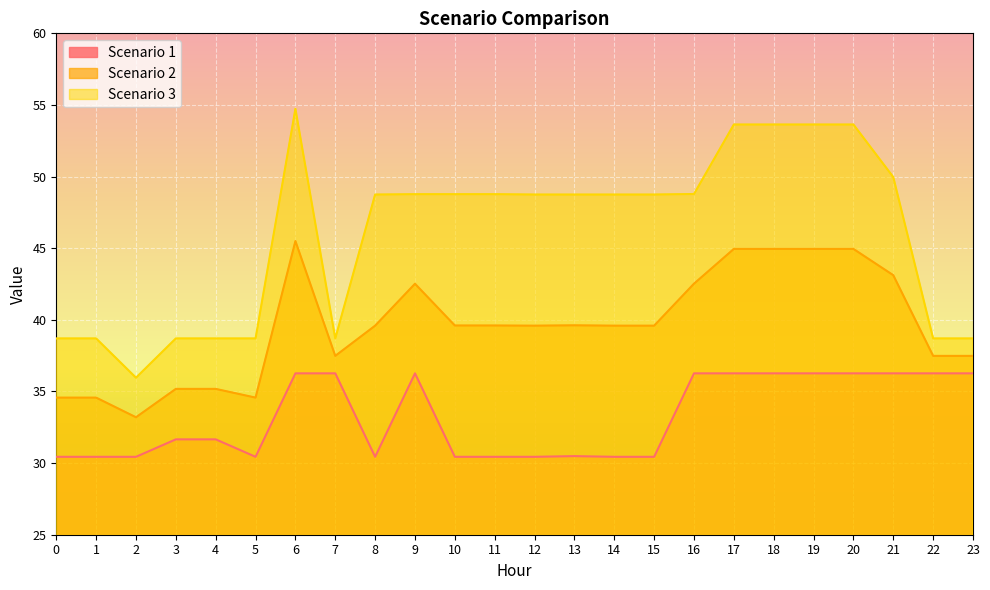

The Scenario 2 series shows 21.5 at 13. True or false?

False